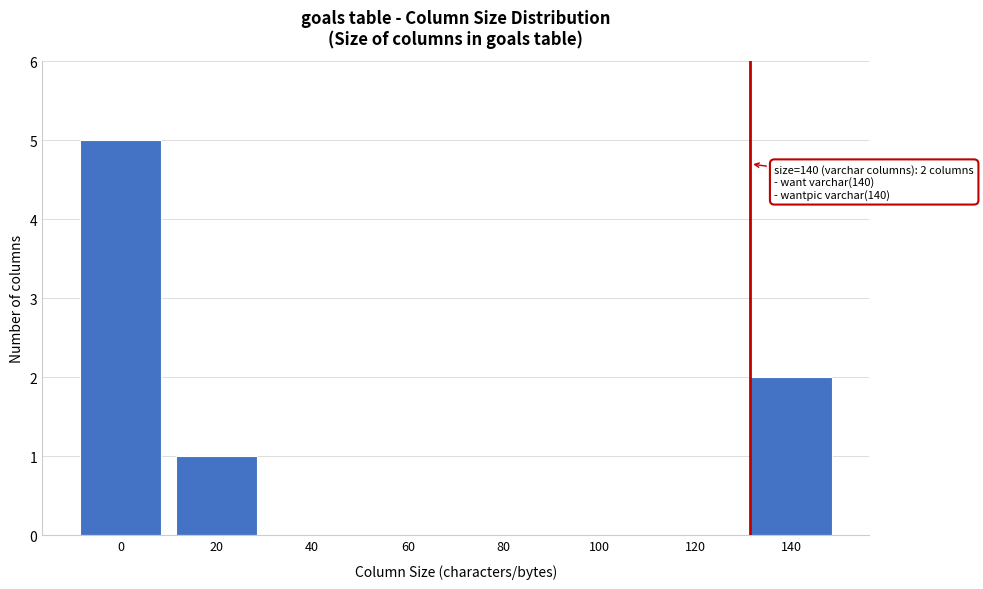

Reading left to right, extract all data points from this chart.

0=5	20=1	40=0	60=0	80=0	100=0	120=0	140=2